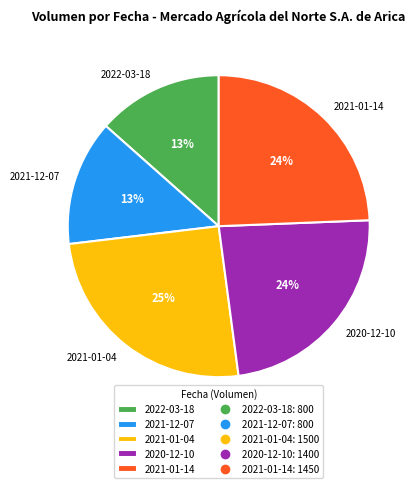

Which has a higher value, 2022-03-18 or 2021-01-04?

2021-01-04